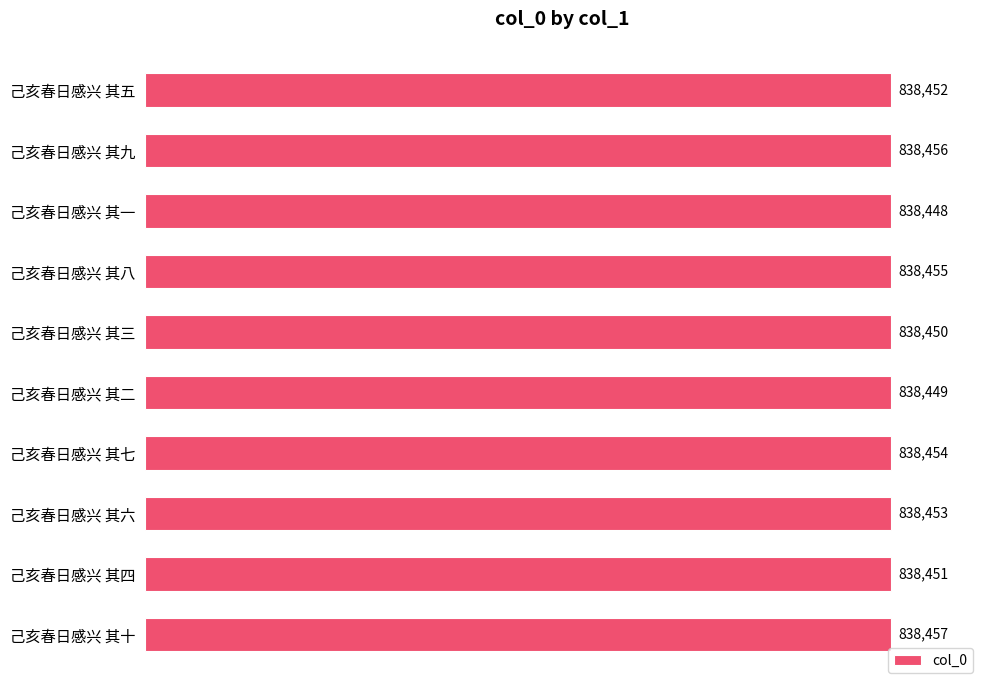

How many values are between 838450 and 838455?

6